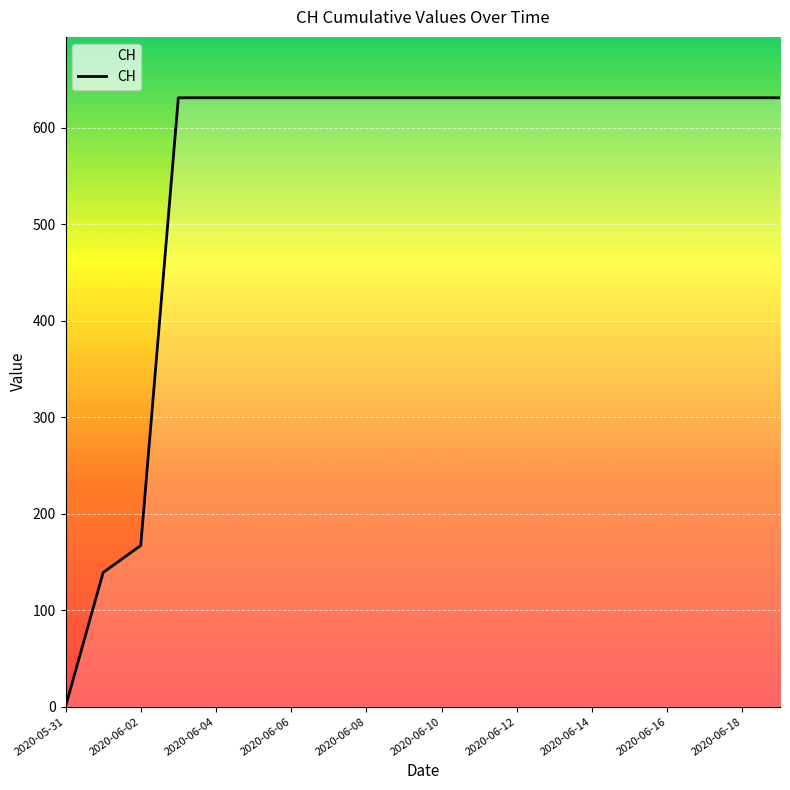

What is the difference between the maximum and minimum values?

631